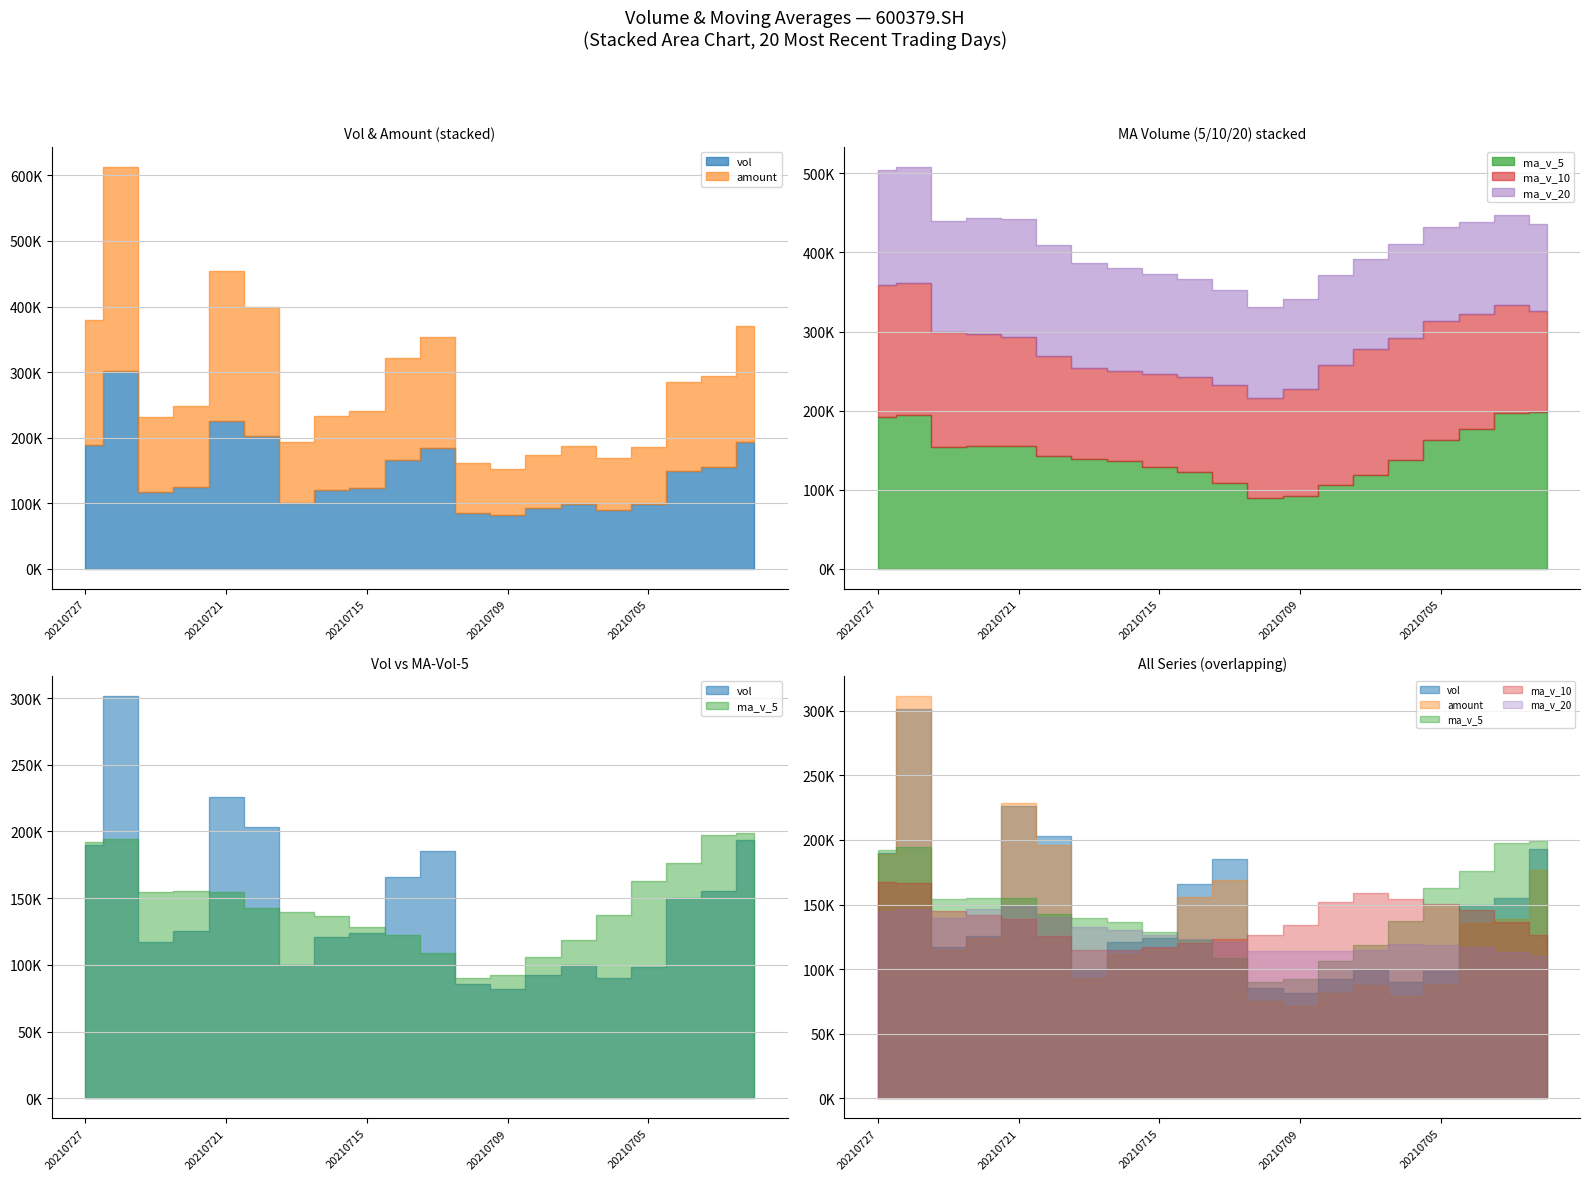

Where is the first local minimum for vol?

20210723